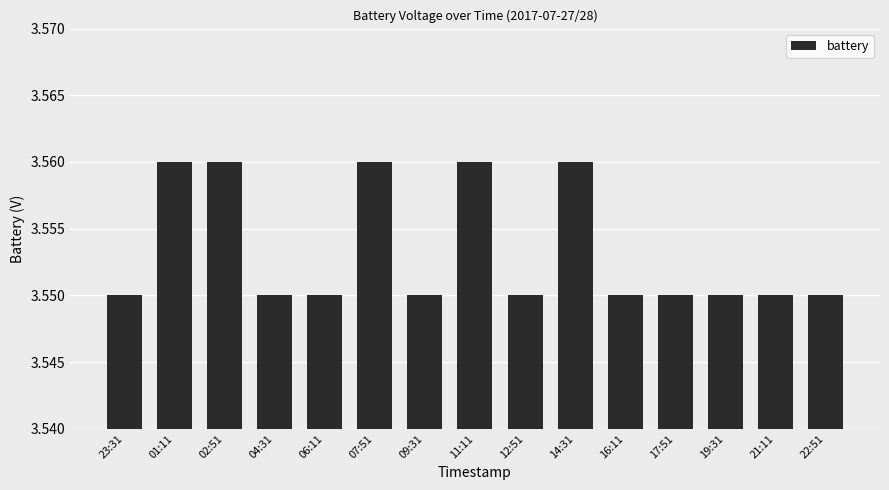

What is the label of the 12th bar from the right?

04:31